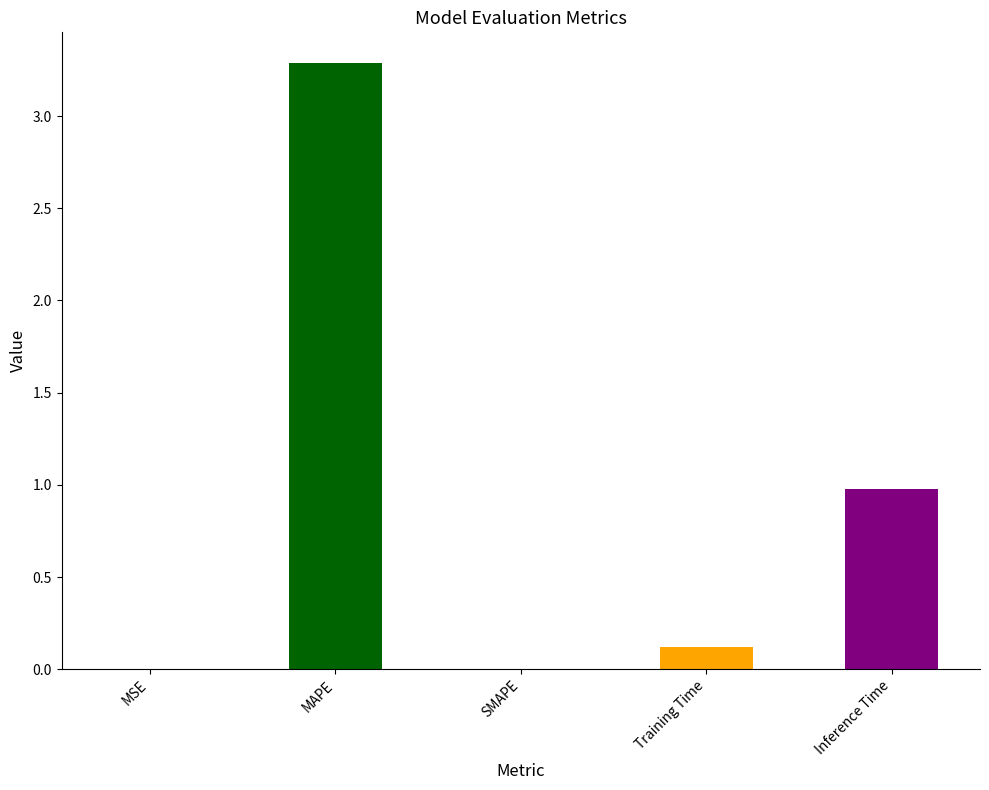

Which has a higher value, MAPE or Inference Time?

MAPE